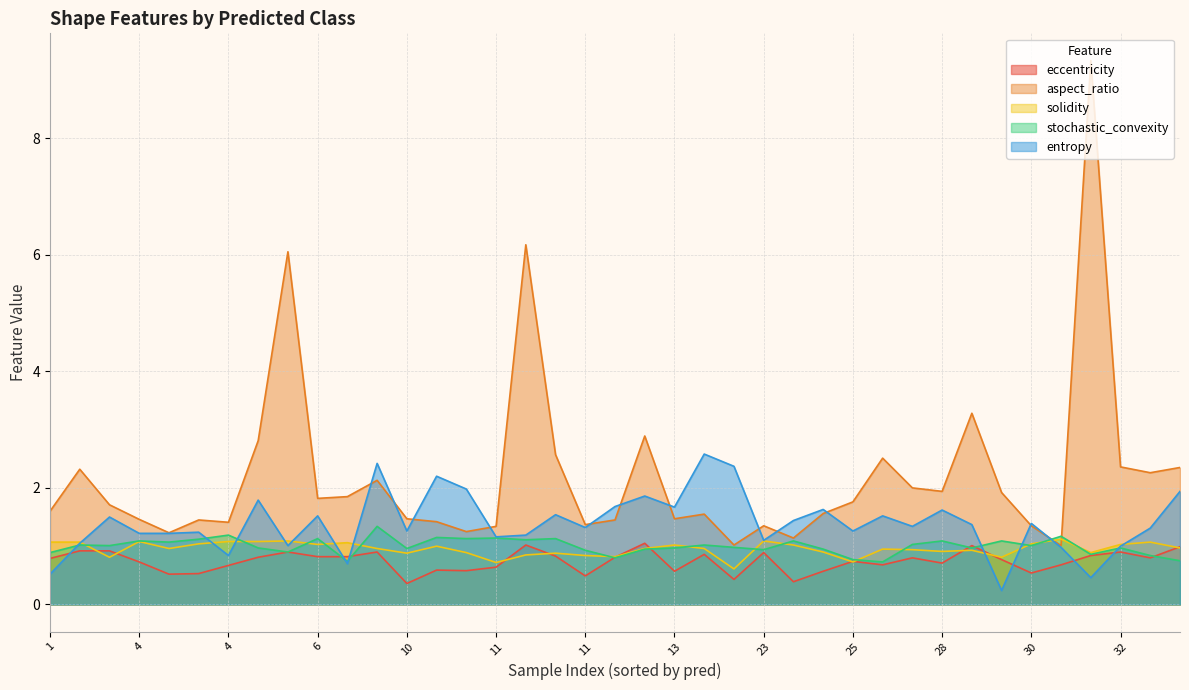

True or false: eccentricity has a value of 1.3 at 1.

False